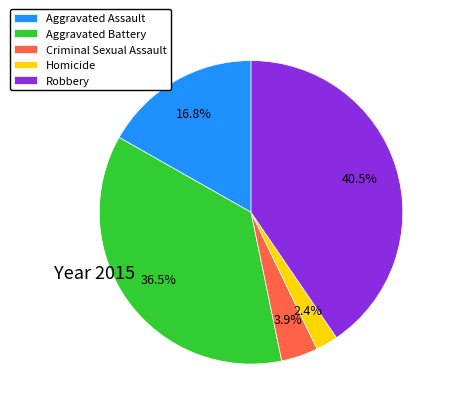

Approximately how many times larger is the value at Aggravated Assault compared to Criminal Sexual Assault?

4.3